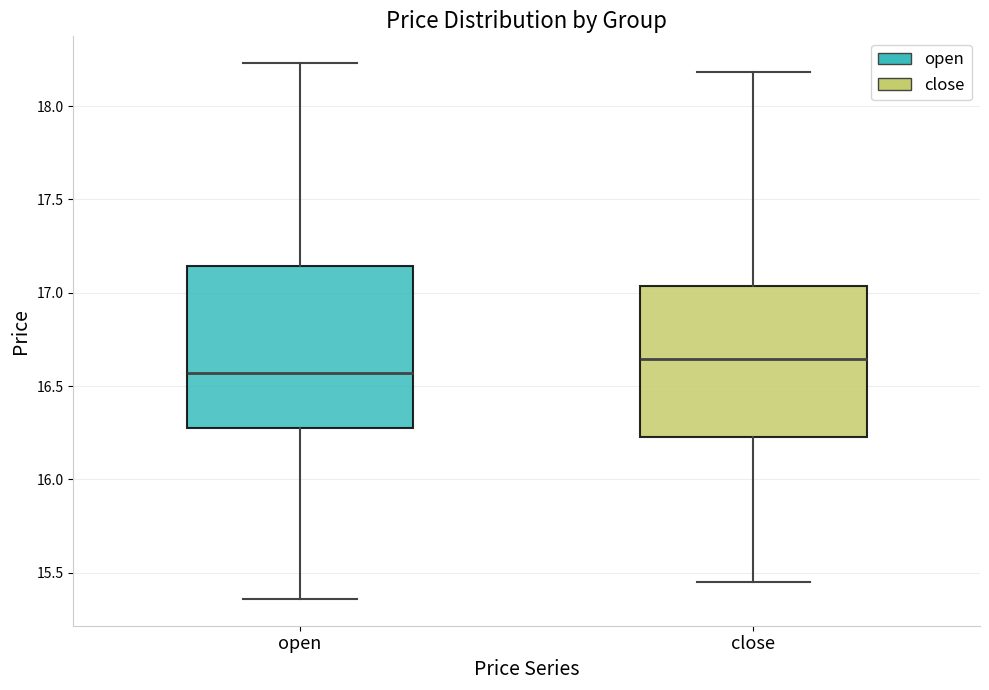

Comparing the boxes themselves (not the whiskers), which one is the tallest?

open